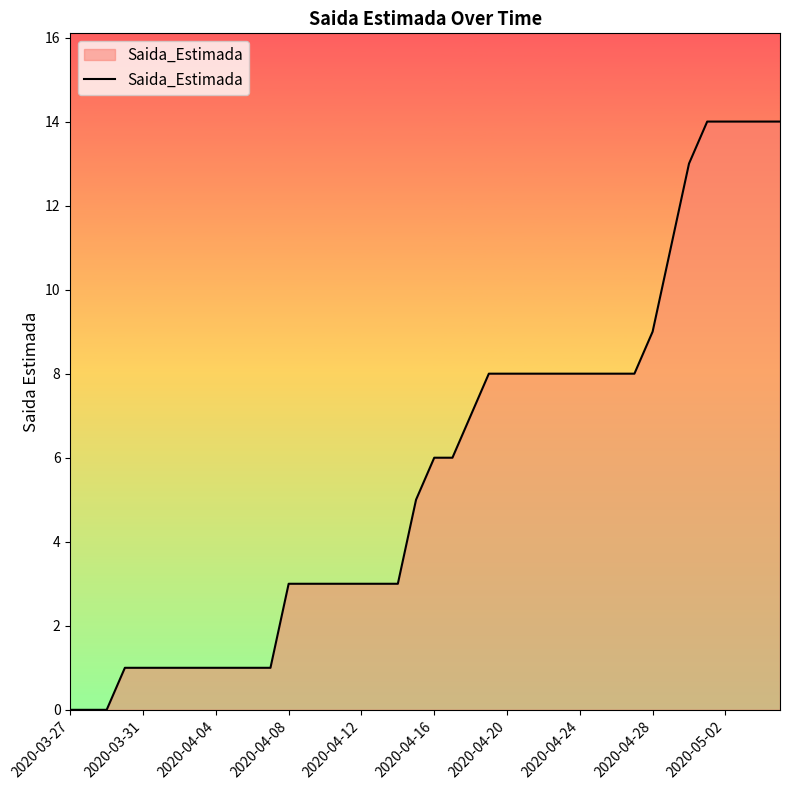

What is the maximum value shown in the chart?

14